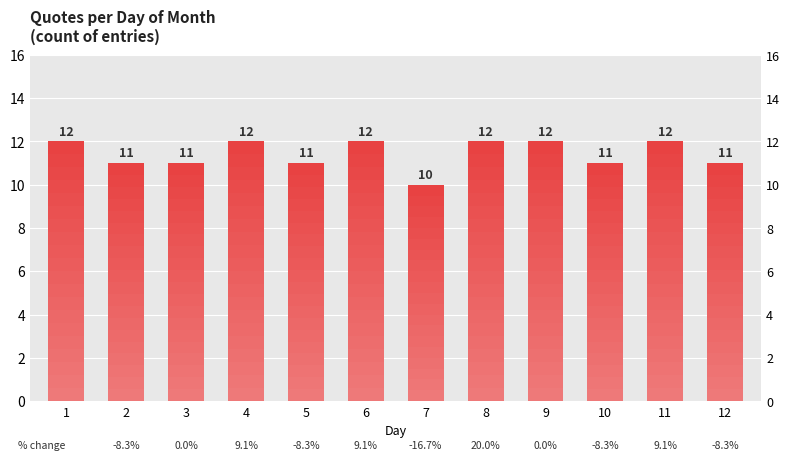

The value at 4 is 3. True or false?

False